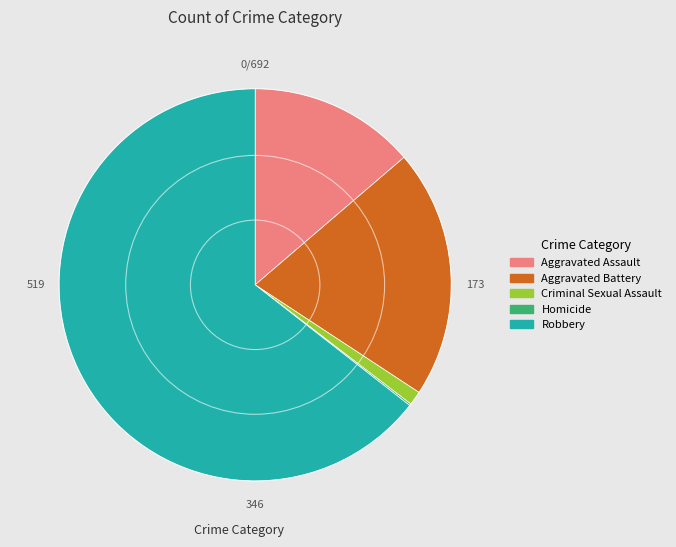

Do Robbery and Aggravated Assault together represent more than half of the pie?

Yes